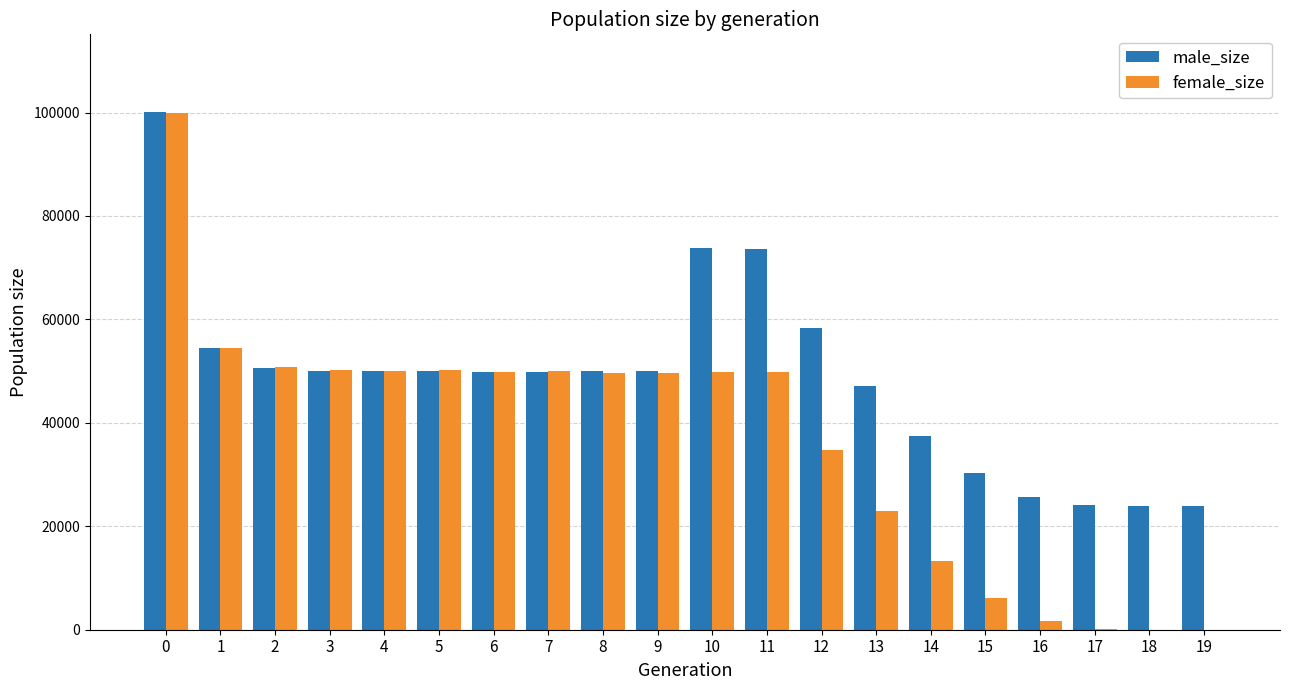

Is the value of female_size at 4 greater than the value of male_size at 11?

No